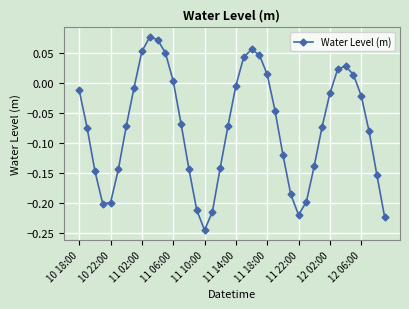

What is the sum of all values?

-2.9